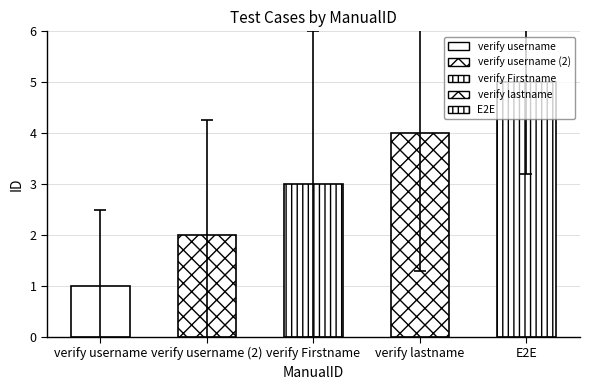

What is the smallest value displayed?

1